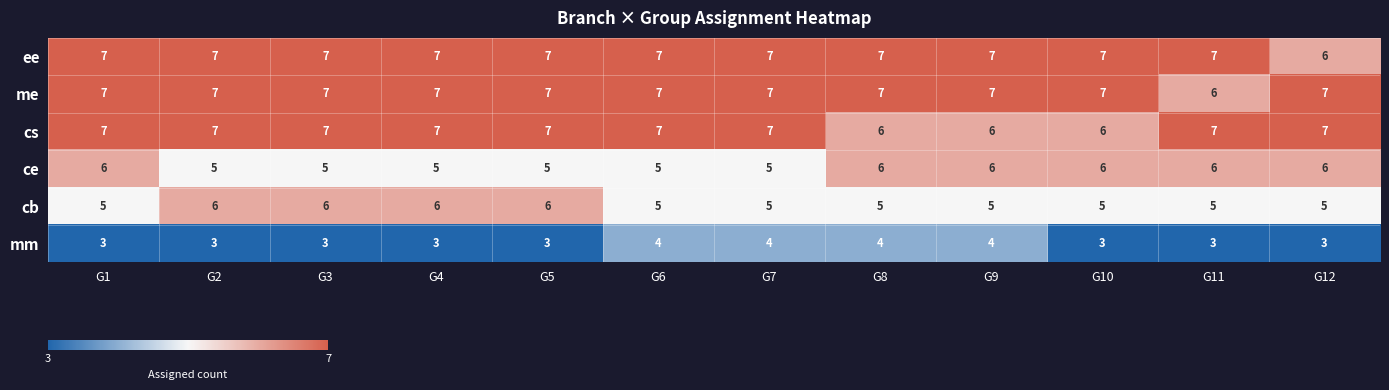

How many distinct data groups are displayed?

6